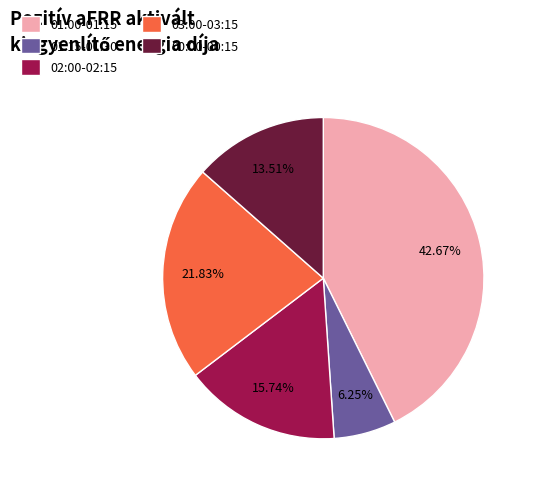

Does any single category account for the majority?

No